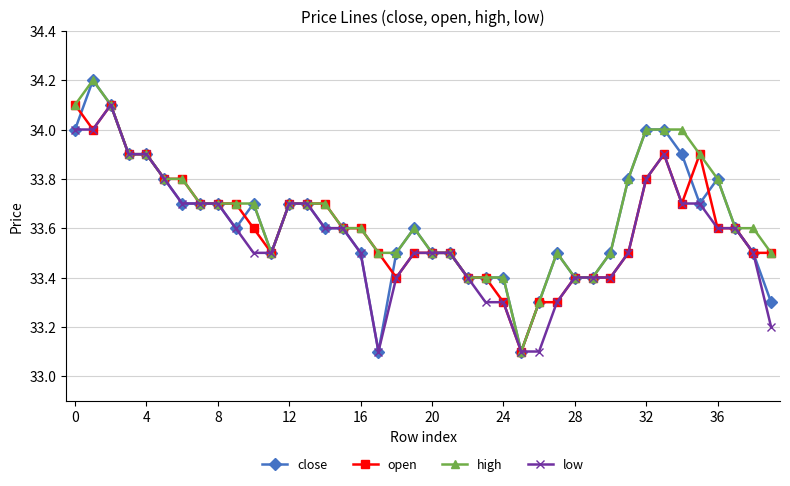

Count the number of data series in this chart.

4